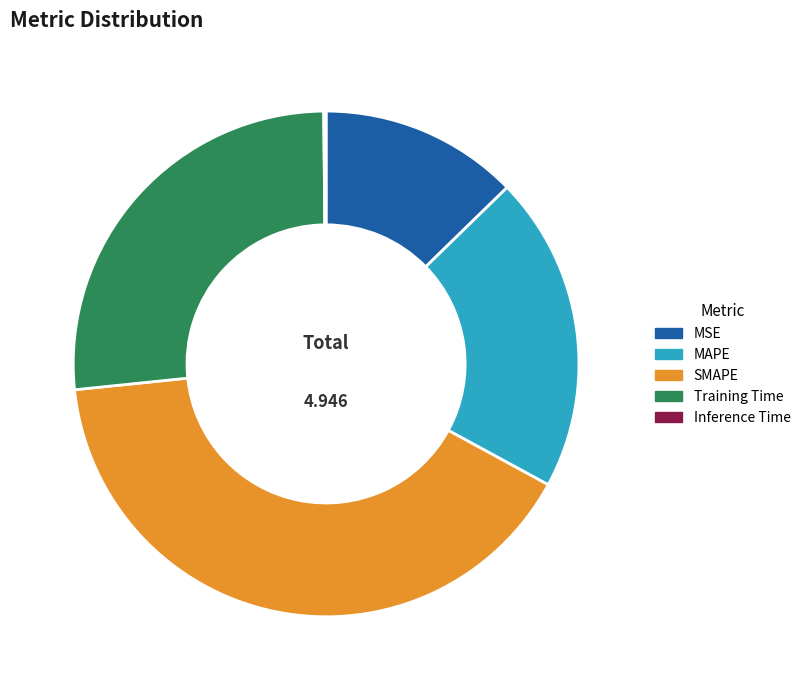

Is there any slice that represents more than half of the pie?

No